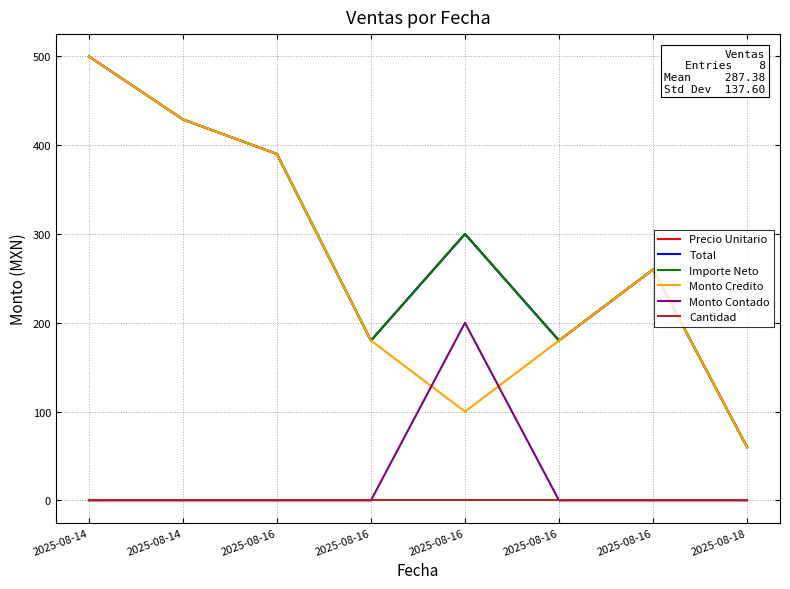

Reading right to left, extract all data points from this chart.

Precio Unitario: 60	260	180	300	180	390	429	500
Total: 60	260	180	300	180	390	429	500
Importe Neto: 60	260	180	300	180	390	429	500
Monto Credito: 60	260	180	100	180	390	429	500
Monto Contado: 0	0	0	200	0	0	0	0
Cantidad: 1	1	1	1	1	1	1	1